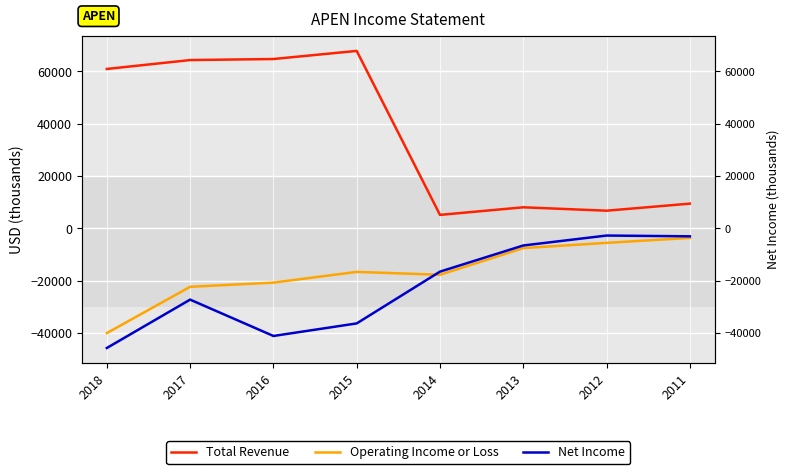

Is this an area chart (filled region under the line)?

No